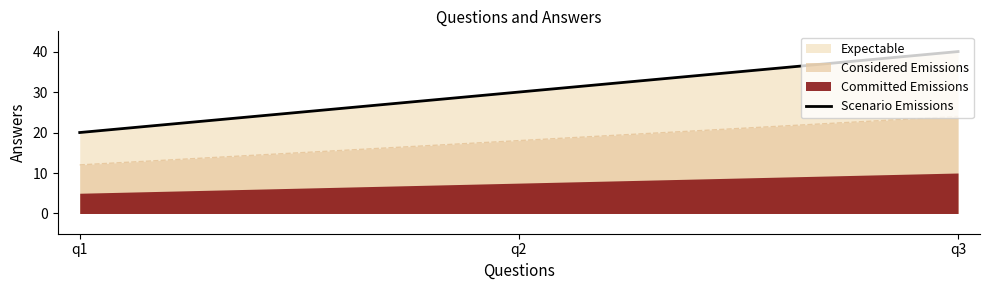

What is the ratio of the value at q1 to the value at q2?

0.7